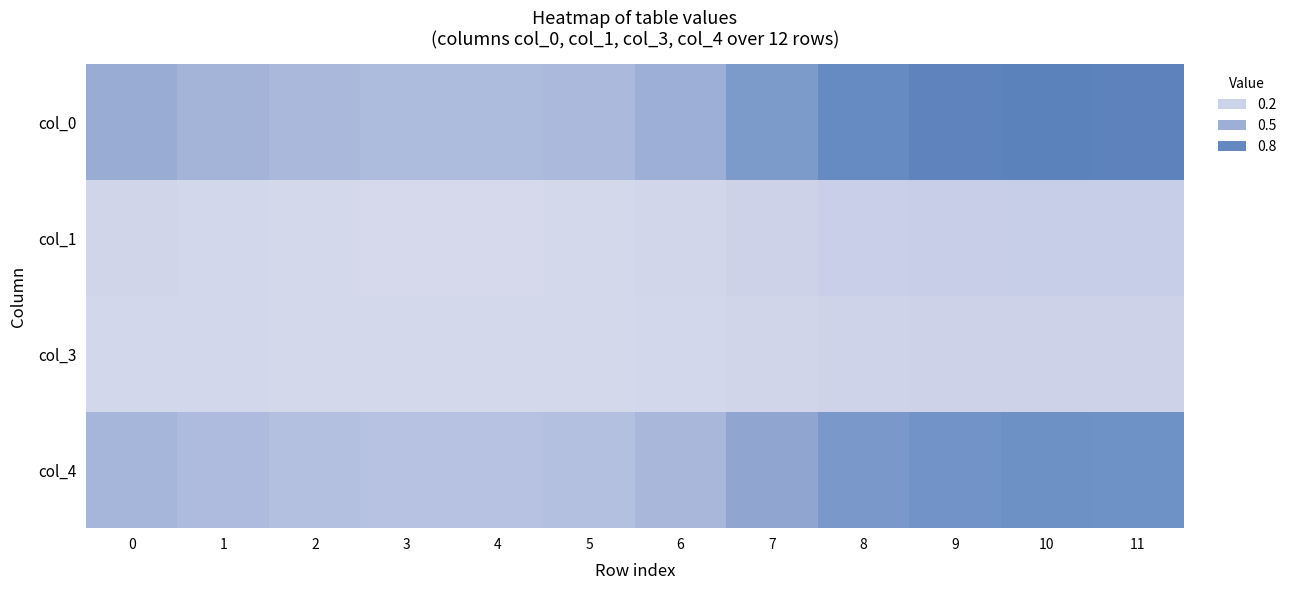

Reading left to right, what are all the values shown in this chart?

col_0: 0=0.5	1=0.5	2=0.4	3=0.4	4=0.4	5=0.4	6=0.5	7=0.7	8=0.8	9=0.8	10=0.9	11=0.9
col_1: 0=0.2	1=0.1	2=0.1	3=0.1	4=0.1	5=0.1	6=0.2	7=0.2	8=0.2	9=0.2	10=0.2	11=0.2
col_3: 0=0.2	1=0.1	2=0.1	3=0.1	4=0.1	5=0.1	6=0.1	7=0.2	8=0.2	9=0.2	10=0.2	11=0.2
col_4: 0=0.4	1=0.4	2=0.4	3=0.3	4=0.3	5=0.4	6=0.4	7=0.6	8=0.7	9=0.7	10=0.7	11=0.7